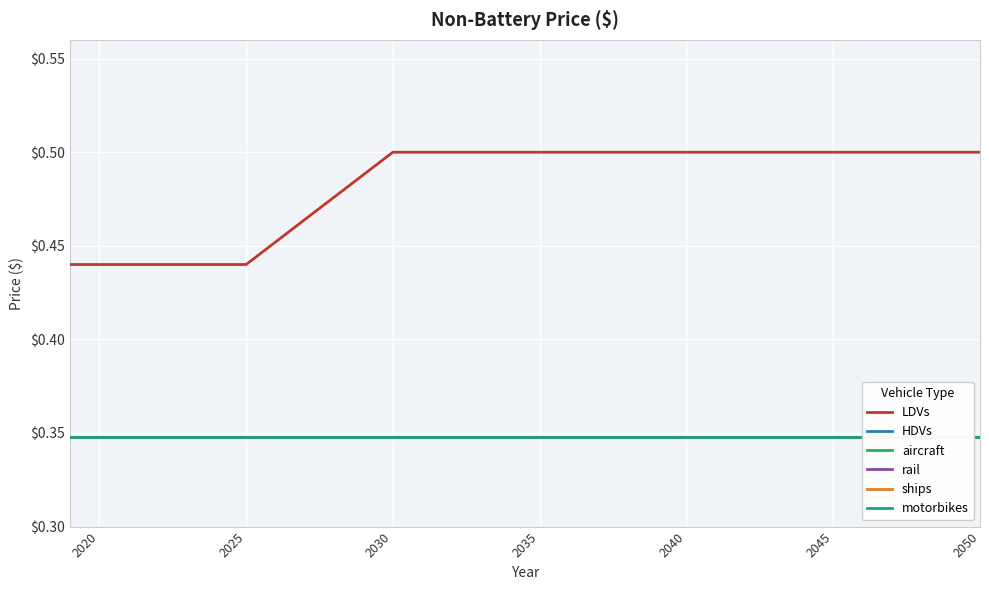

The LDVs series shows 0.5 at 2050. True or false?

True